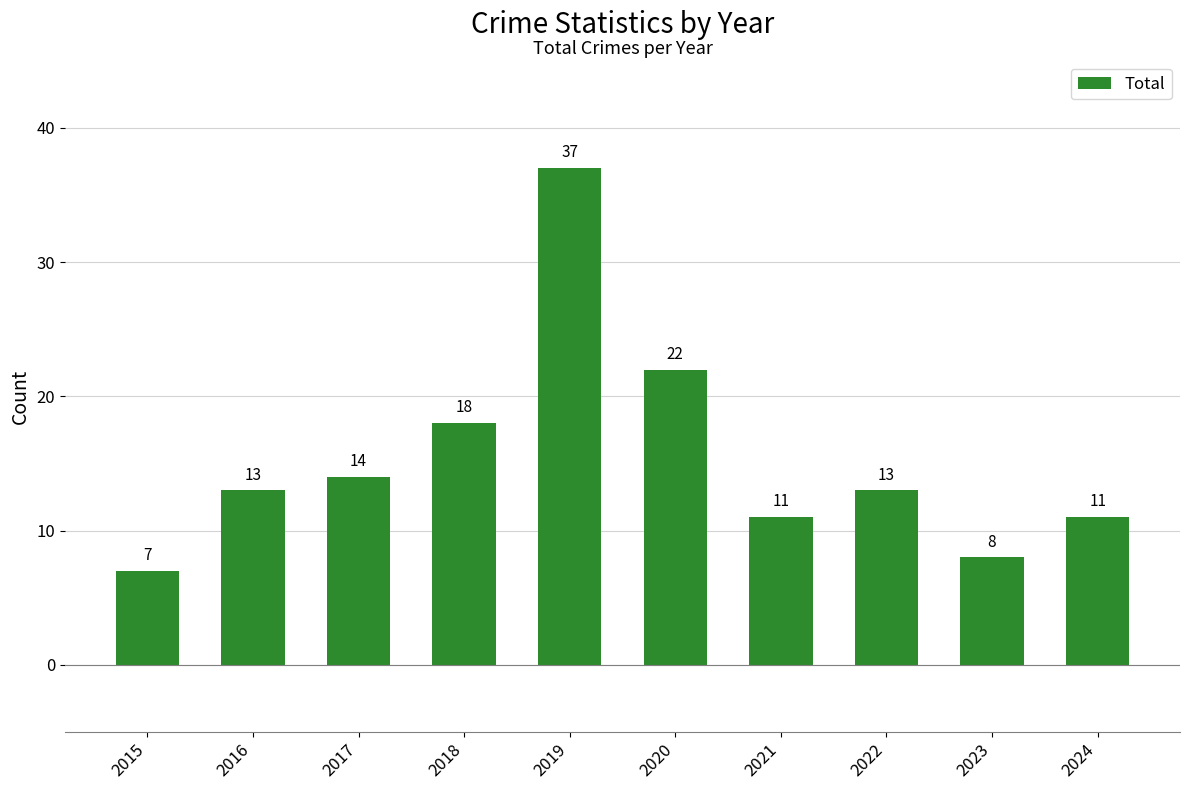

Reading right to left, what are all the values shown in this chart?

2024=11	2023=8	2022=13	2021=11	2020=22	2019=37	2018=18	2017=14	2016=13	2015=7